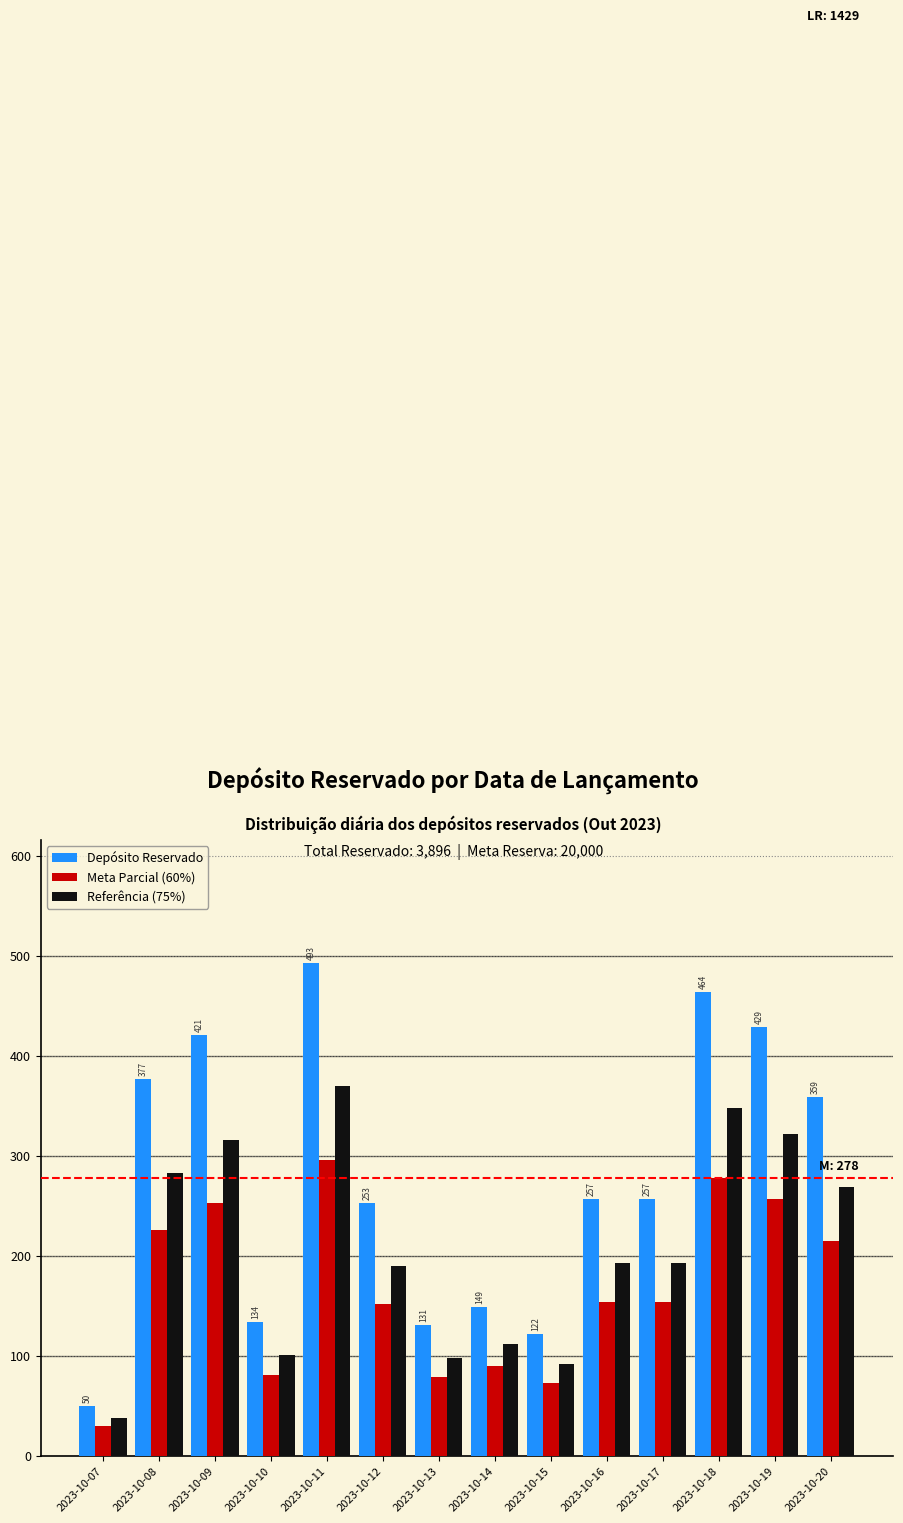

Which series has the widest spread of values?

Depósito Reservado